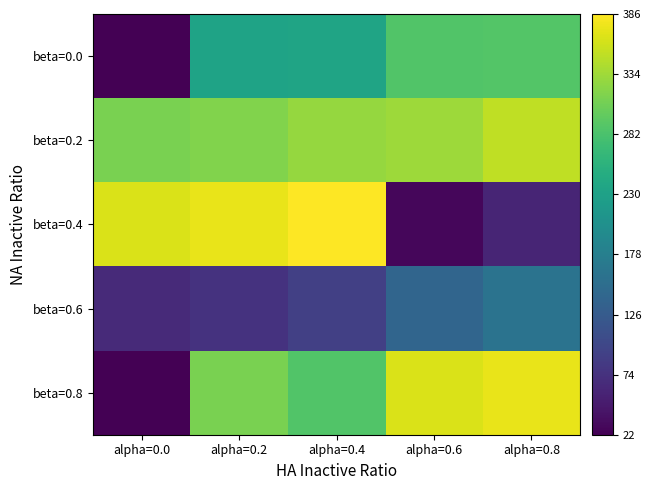

True or false: beta=0.6 has a value of 141 at alpha=0.6.

True